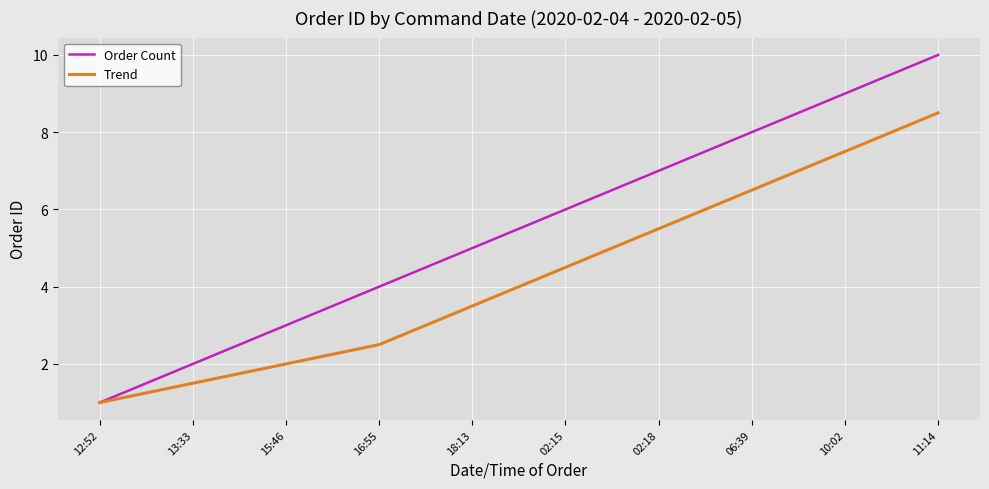

List the series in order of their overall mean, highest first.

Order Count, Trend